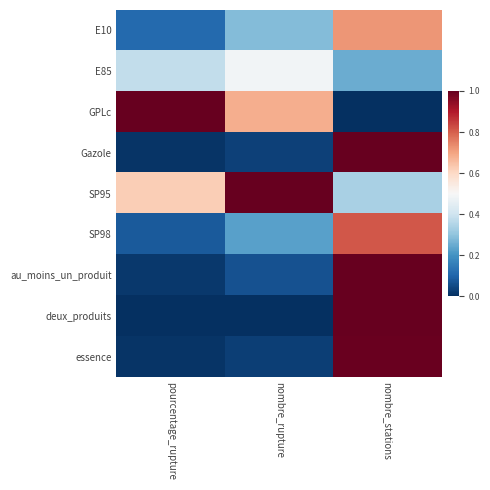

Which has a higher value, pourcentage_rupture or nombre_rupture?

nombre_rupture